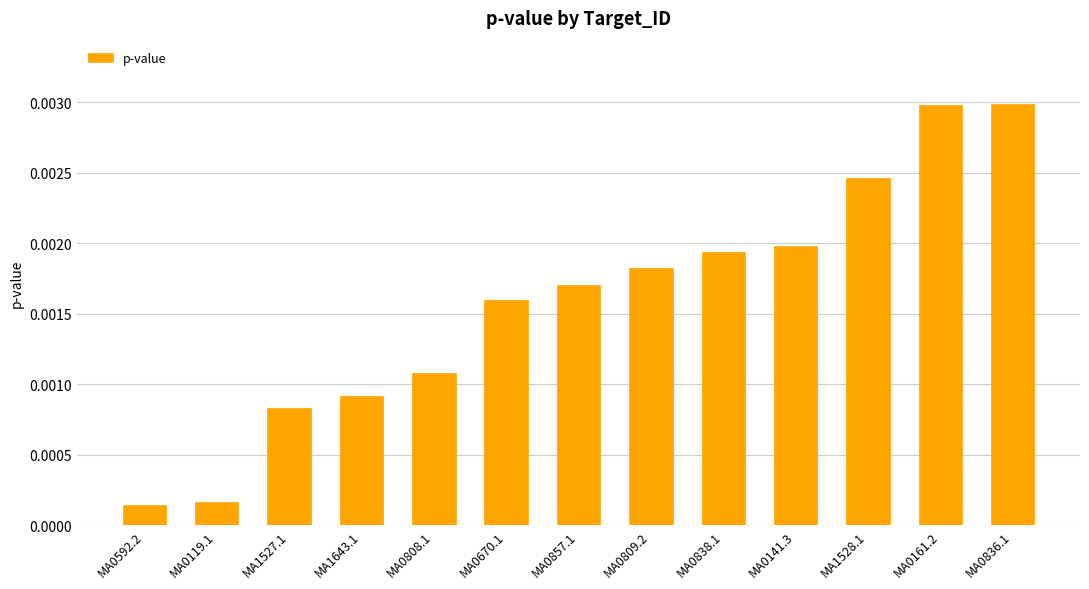

Which has a higher value, MA0857.1 or MA0836.1?

MA0836.1